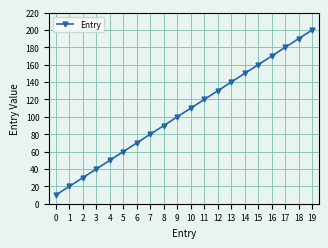

What is the approximate value at 11, to the nearest 50?

100